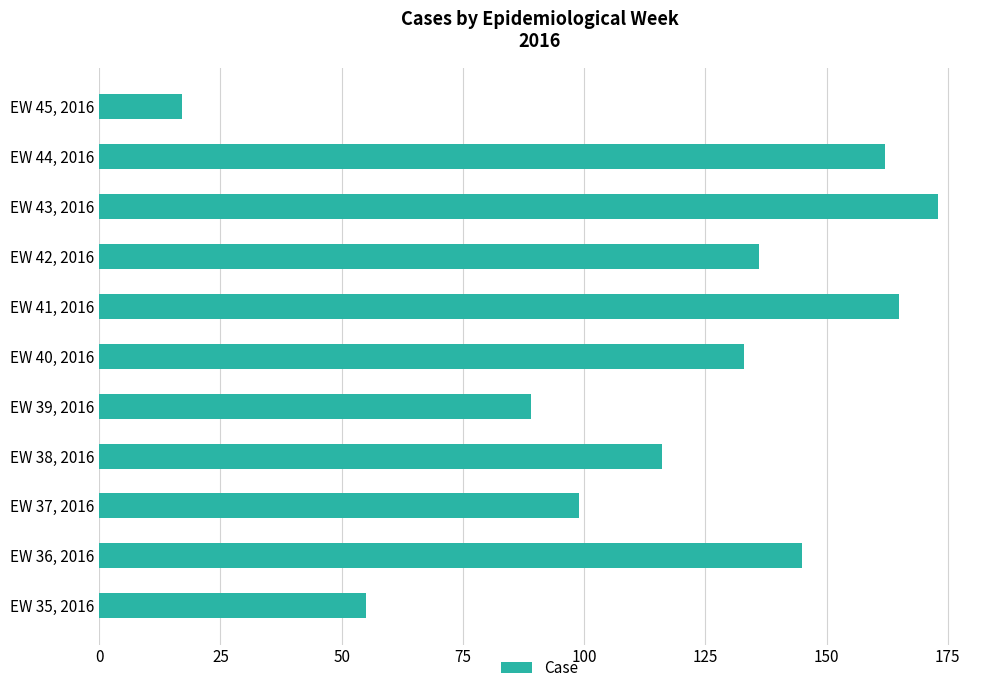

What is the average value?

117